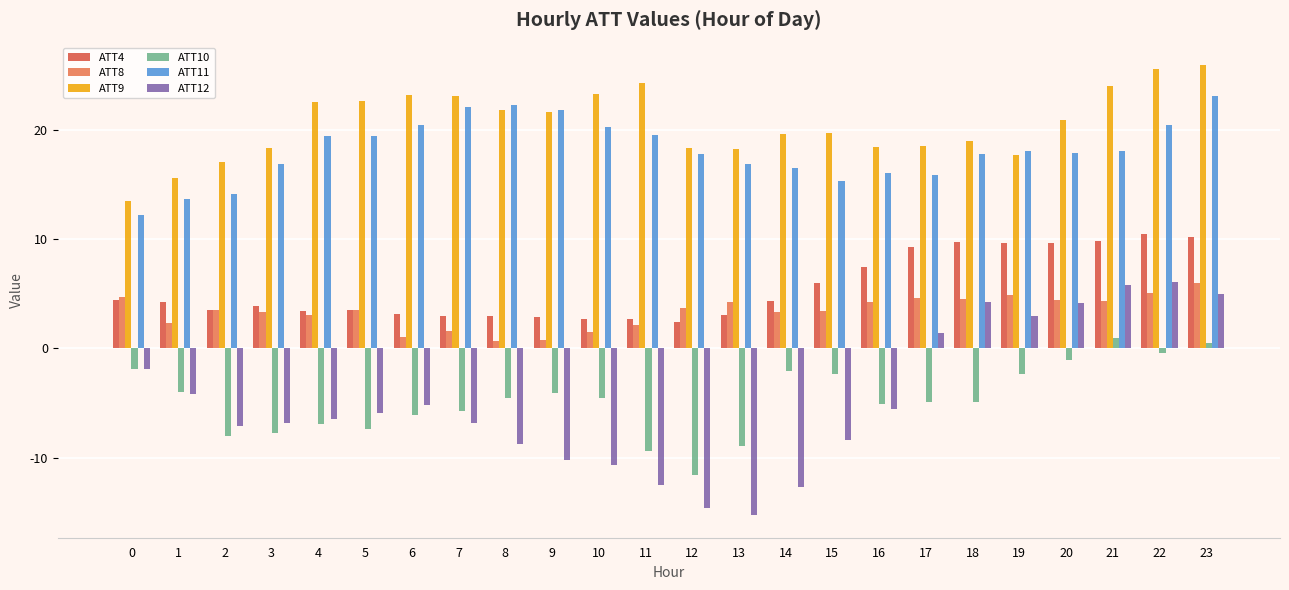

Which category has the lowest value across all series?

13